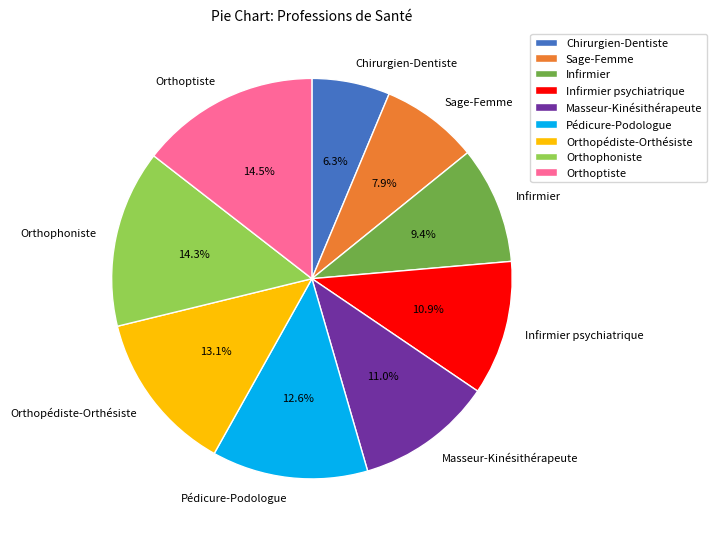

To the nearest percent, what percentage of the pie is Chirurgien-Dentiste?

6%